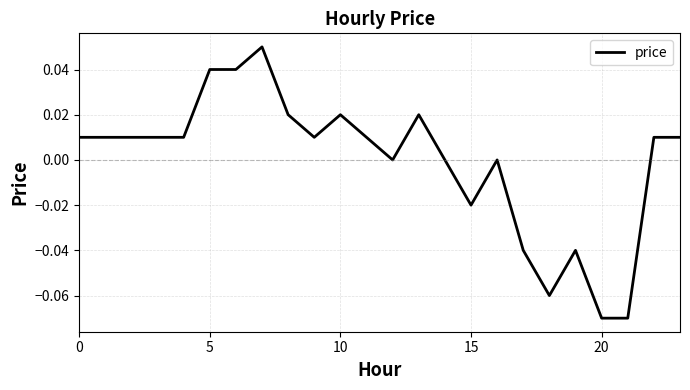

What is the label of the 20th point from the left?

19